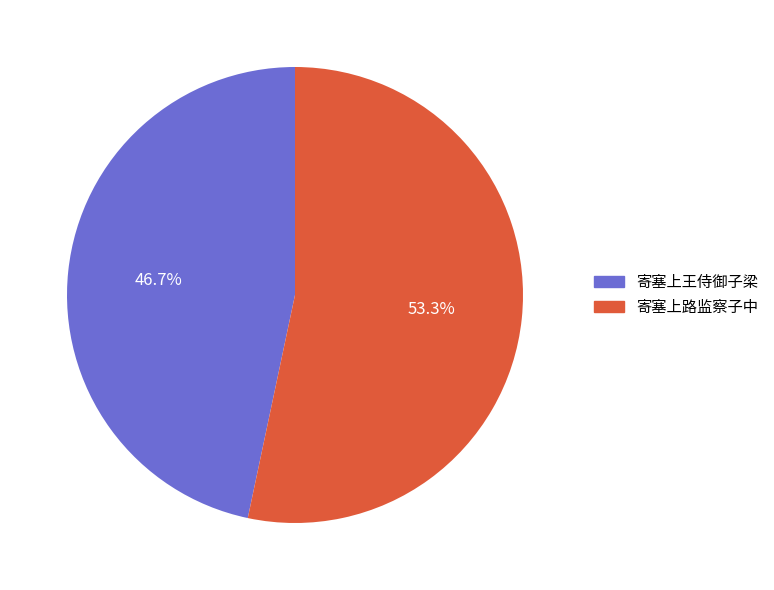

How many segments does this pie chart have?

2